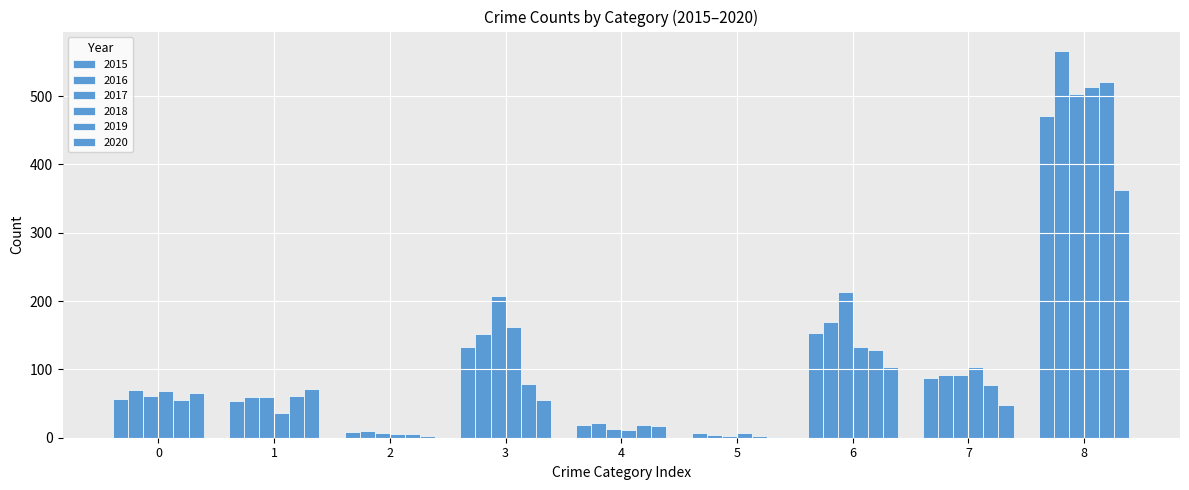

What is the difference between the second highest and minimum values in the 2018 series?

156